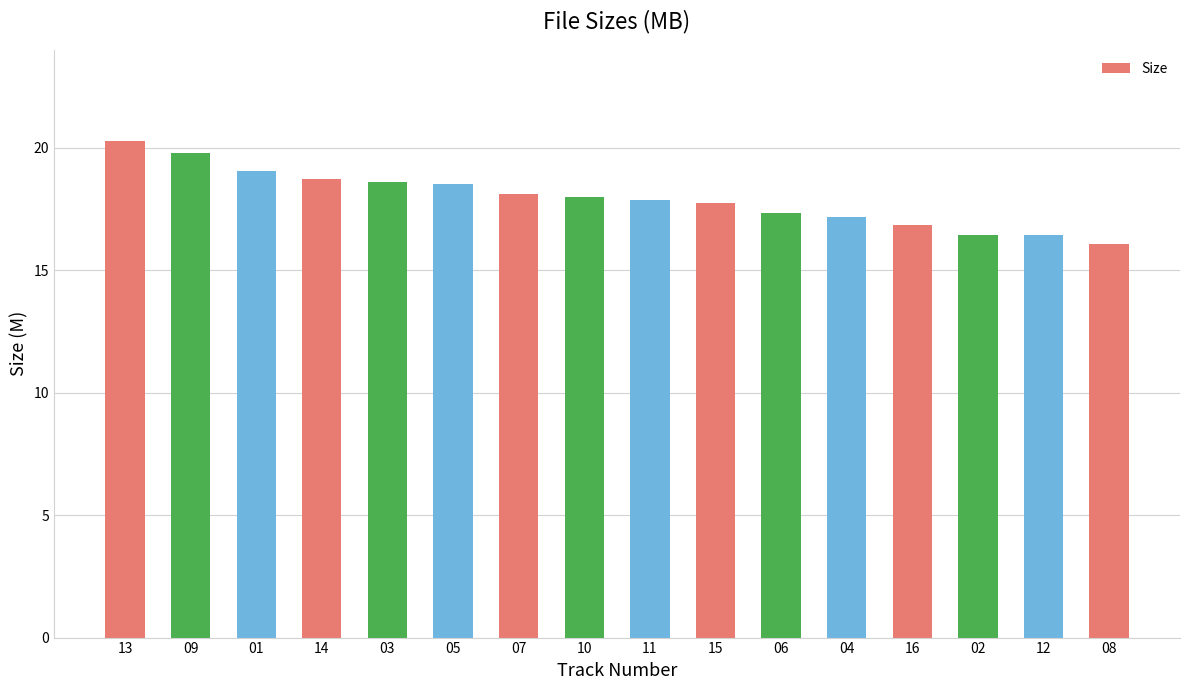

Are the bars horizontal?

No